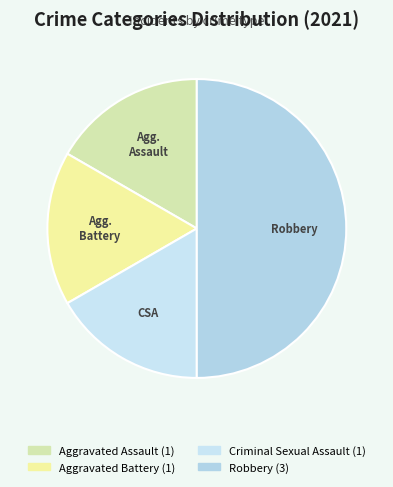

Does any single category account for the majority?

No